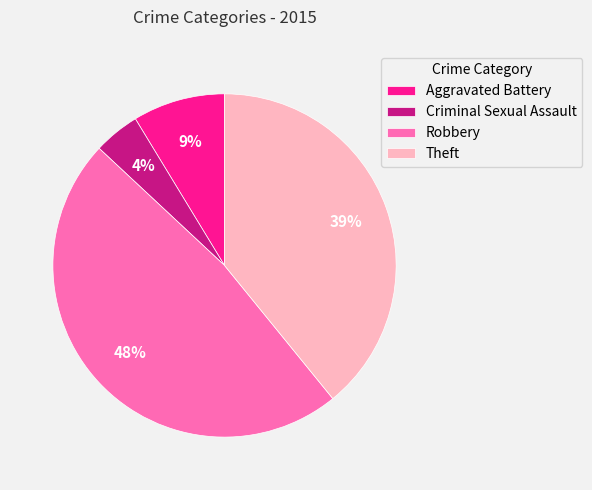

What is the largest slice in the pie chart?

Robbery